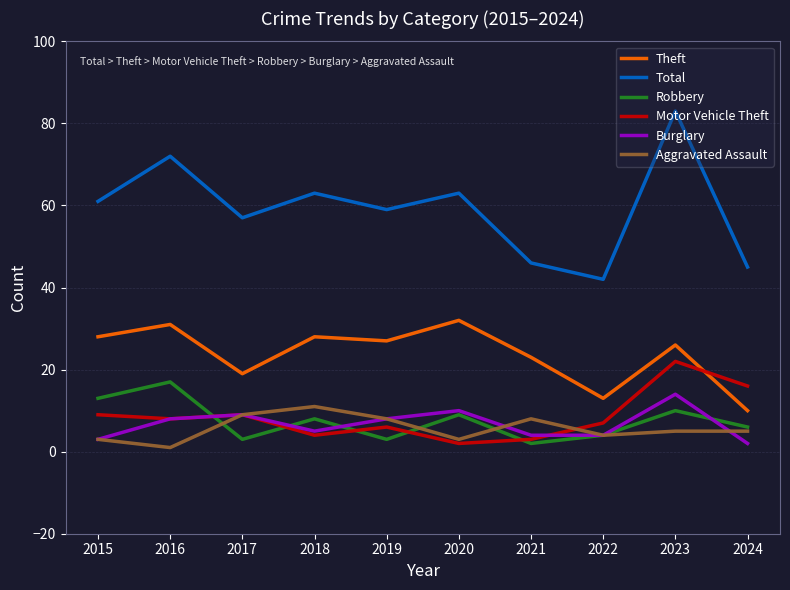

What are all the series names shown in the legend?

Theft, Total, Robbery, Motor Vehicle Theft, Burglary, Aggravated Assault